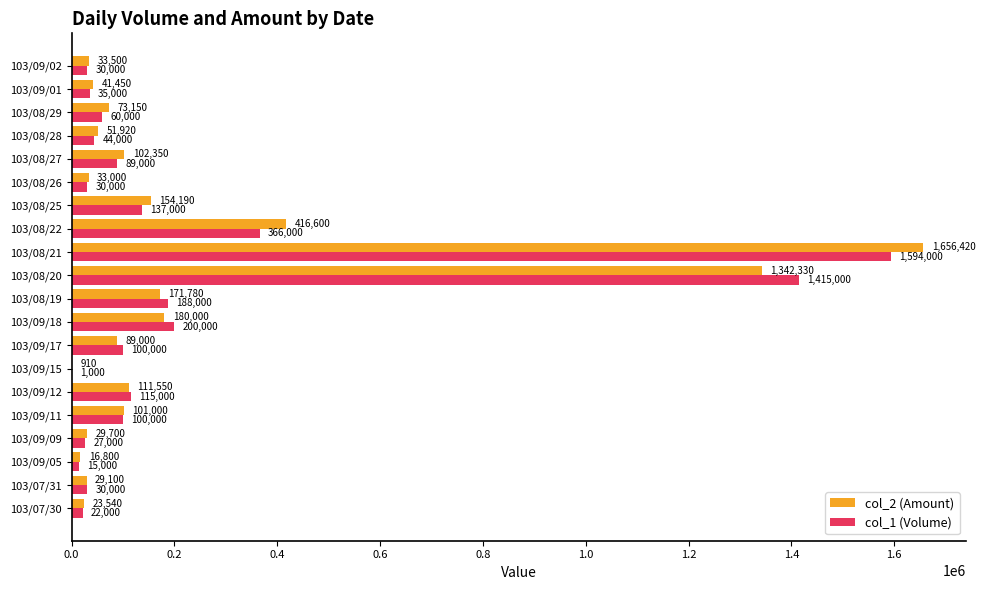

What is the total value across all series at 103/08/22?

782600